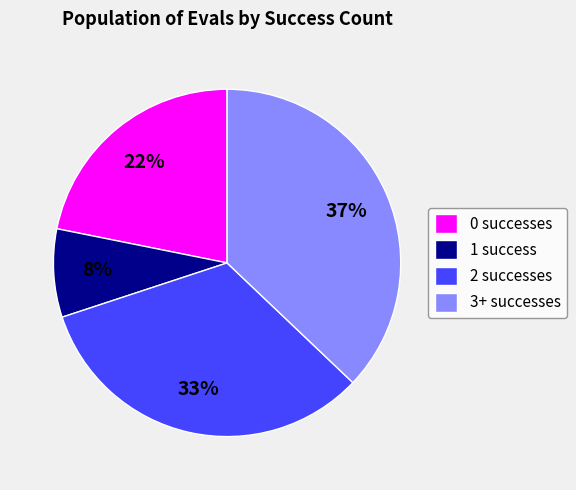

Which slice is the largest?

3+ successes